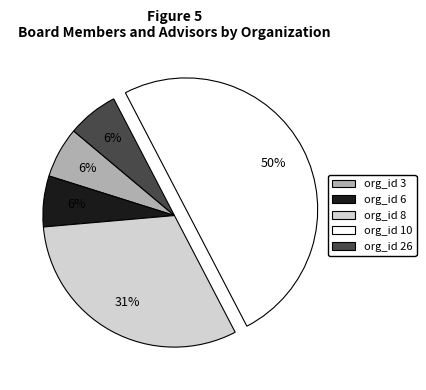

The org_id 10 slice represents 36% of the pie. True or false?

False